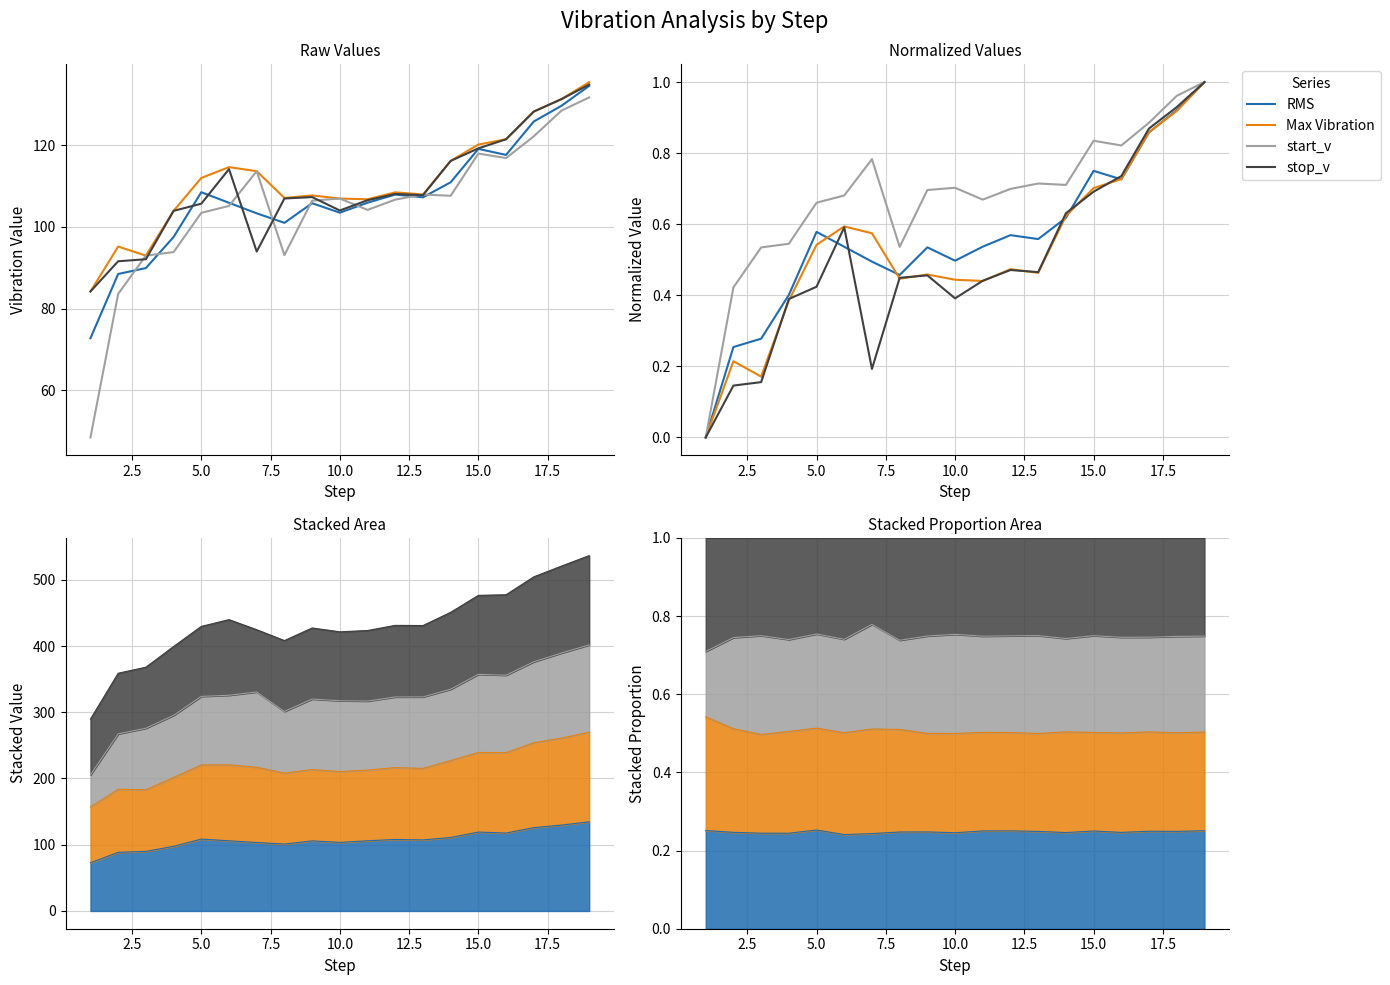

Reading left to right, extract all data points from this chart.

RMS: 0.0	0.3	0.3	0.4	0.6	0.5	0.5	0.5	0.5	0.5	0.5	0.6	0.6	0.6	0.8	0.7	0.9	0.9	1.0
Max Vibration: 0.0	0.2	0.2	0.4	0.5	0.6	0.6	0.4	0.5	0.4	0.4	0.5	0.5	0.6	0.7	0.7	0.9	0.9	1.0
start_v: 0.0	0.4	0.5	0.5	0.7	0.7	0.8	0.5	0.7	0.7	0.7	0.7	0.7	0.7	0.8	0.8	0.9	1.0	1.0
stop_v: 0.0	0.1	0.2	0.4	0.4	0.6	0.2	0.4	0.5	0.4	0.4	0.5	0.5	0.6	0.7	0.7	0.9	0.9	1.0